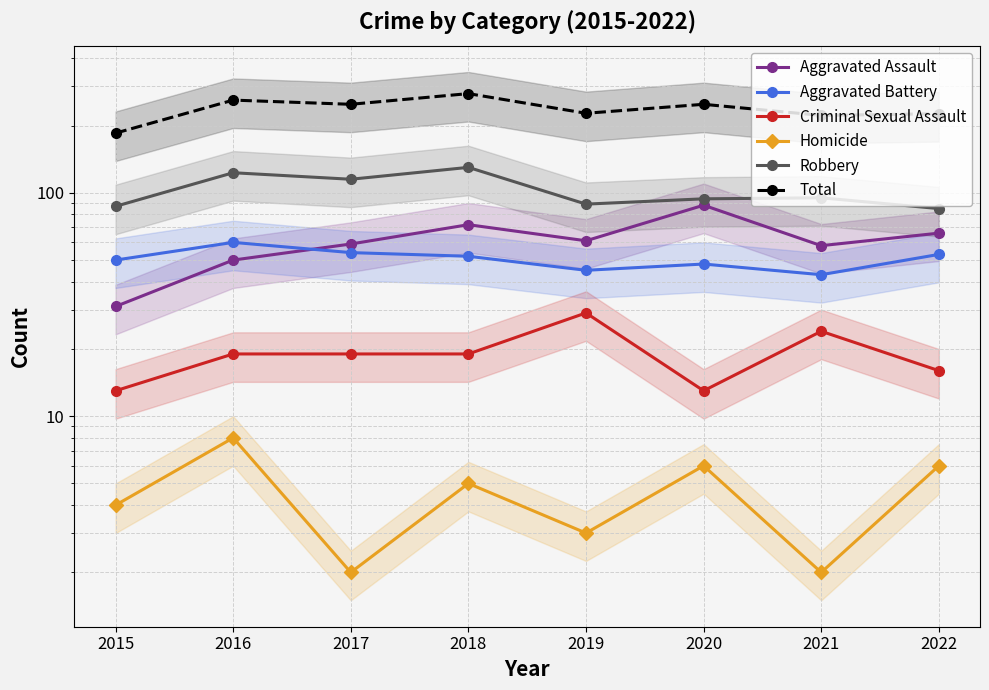

Which series changed the most between 2015 and 2018?

Total